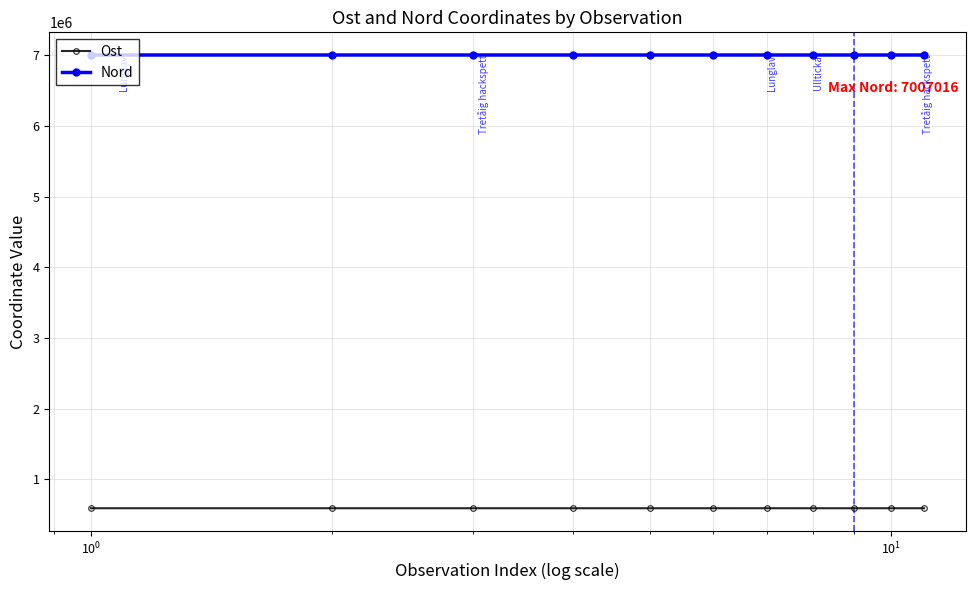

What is the maximum value shown in the chart?

7007016